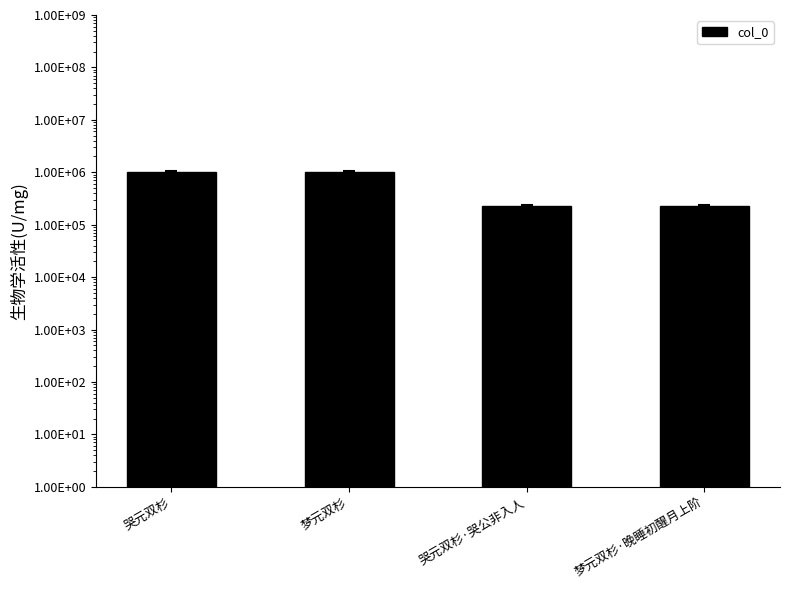

Are the bars horizontal?

No